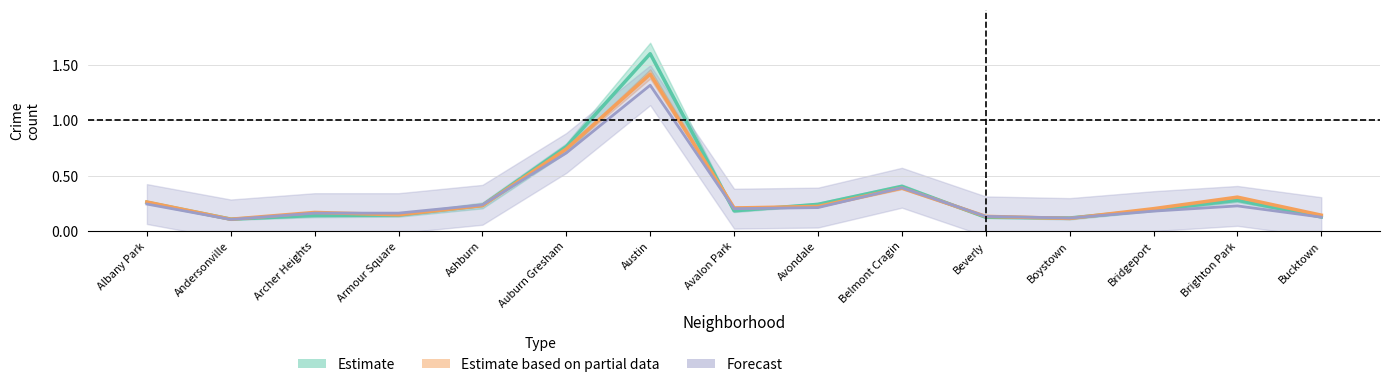

Which category has the lowest value in the Estimate series?

Andersonville